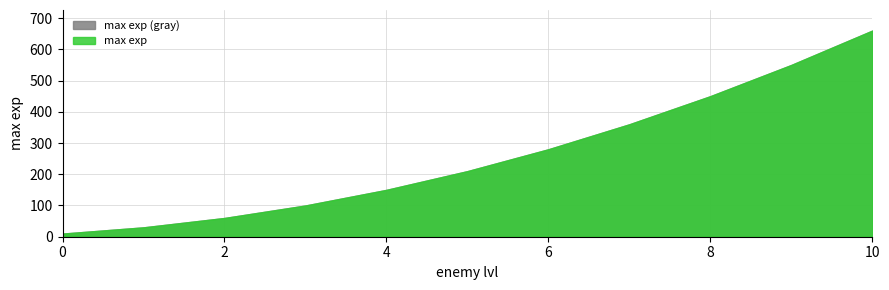

What is the value of the 8th point from the left?

360